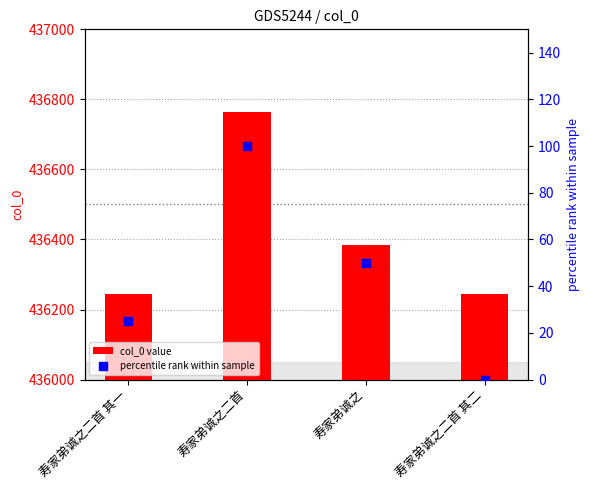

Which series reaches the minimum Y coordinate?

percentile rank within sample